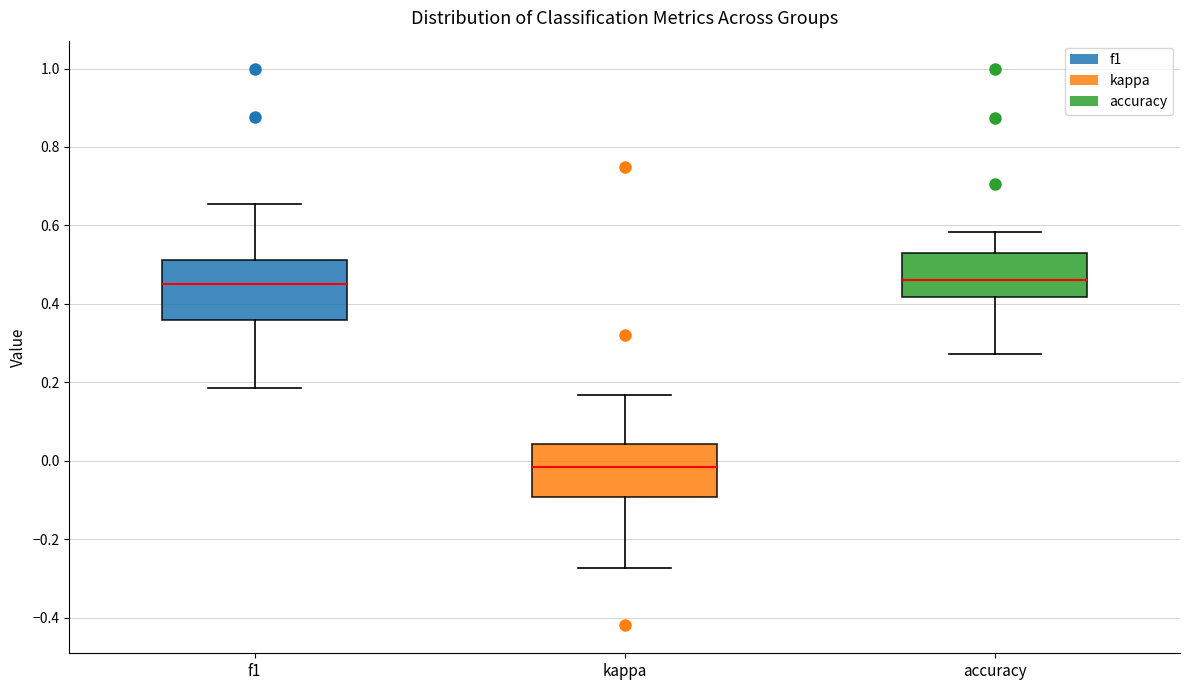

Reading left to right, transcribe this box plot: for each box, give where its median line is, the range the box spans, and where its two whiskers end, as read against the y-axis. The values are not printed on the chart, so give them approximately, as read against the axis.

f1: median 0.46, box 0.36 to 0.52, whiskers 0.18 to 0.66
kappa: median -0.02, box -0.10 to 0.04, whiskers -0.28 to 0.16
accuracy: median 0.46, box 0.42 to 0.52, whiskers 0.28 to 0.58